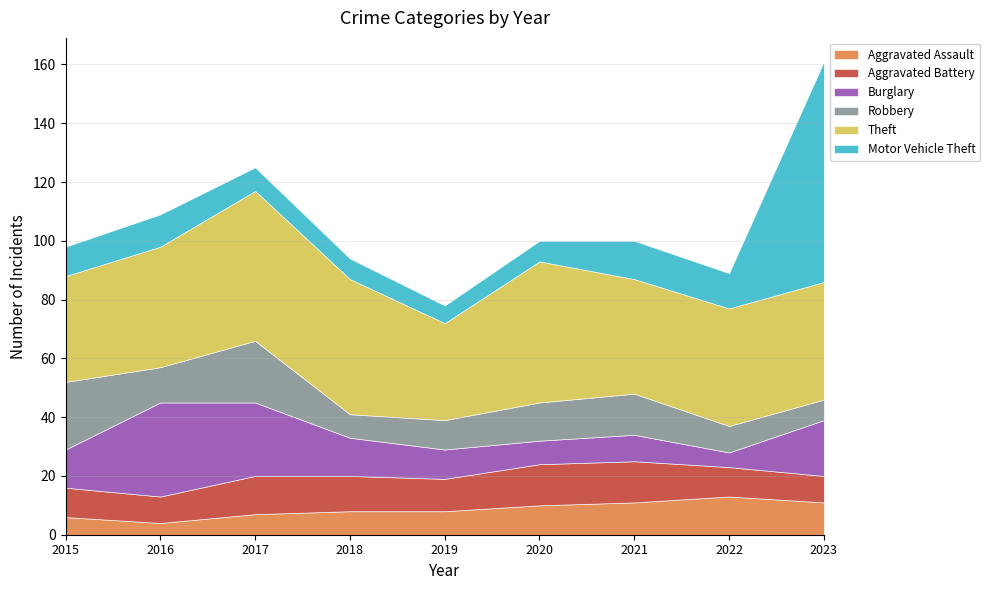

What is the spread (max minus min) of values at 2016?

37